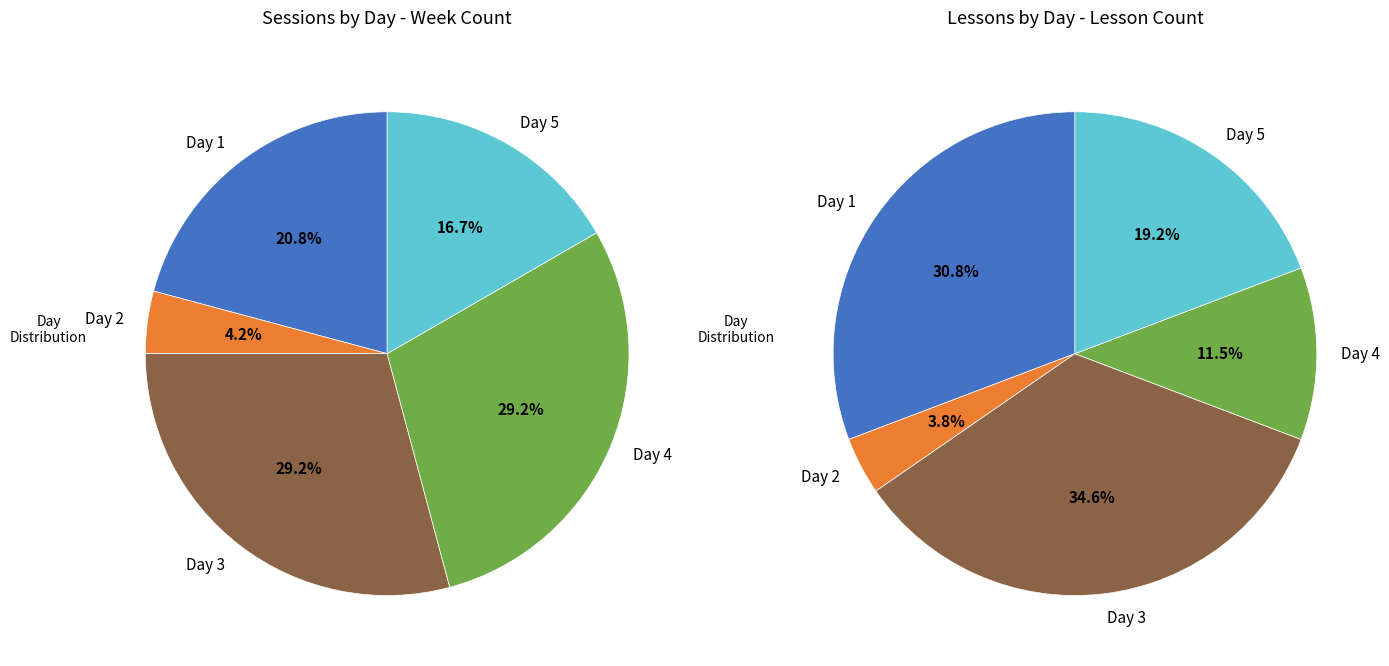

What is the smallest slice in the pie chart?

Day 2